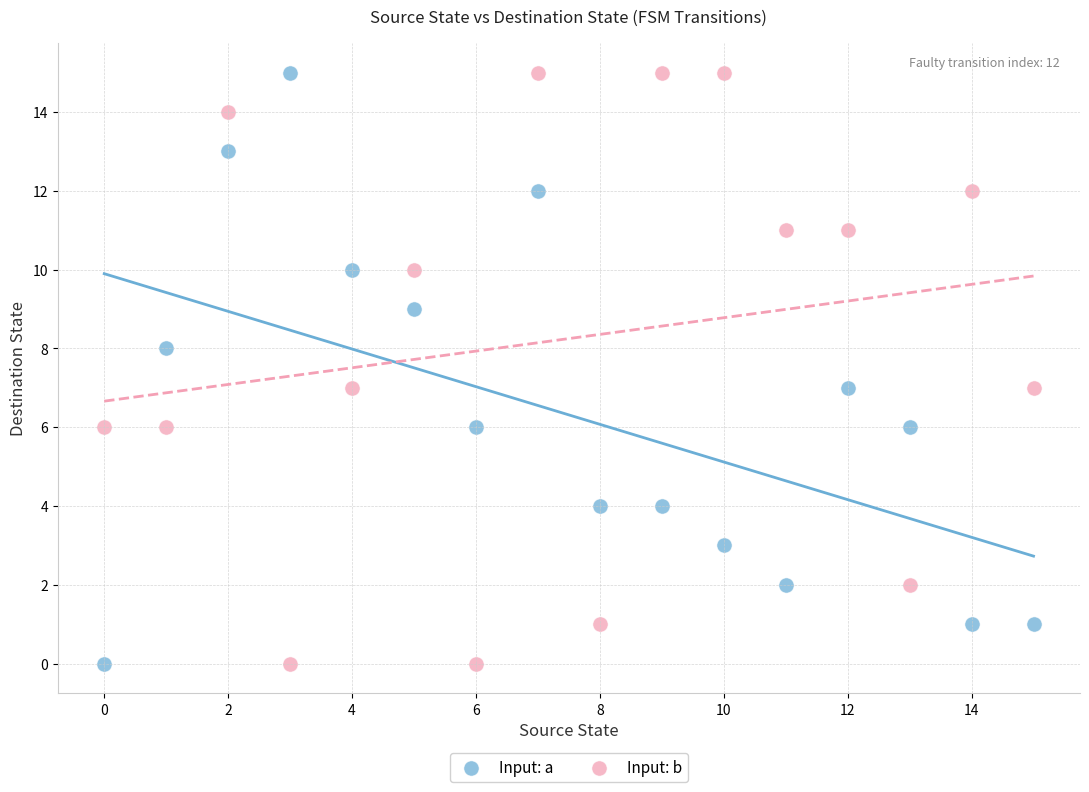

Across all data points, what is the range of Y values (max minus min)?

15